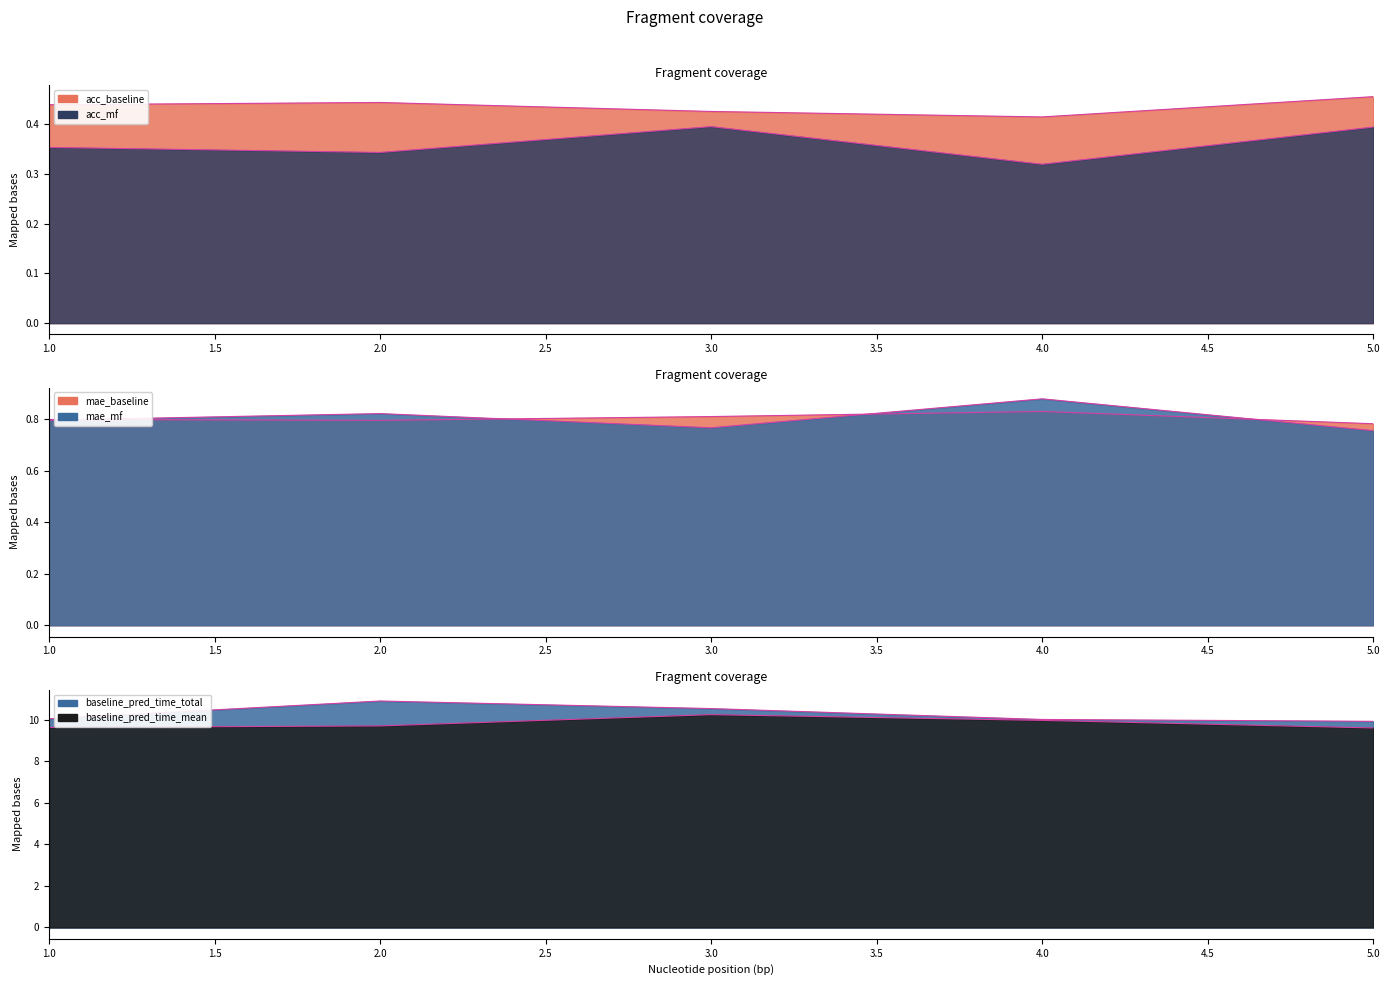

What is the value of the baseline_pred_time_mean point at the 4th from the left?

10.0